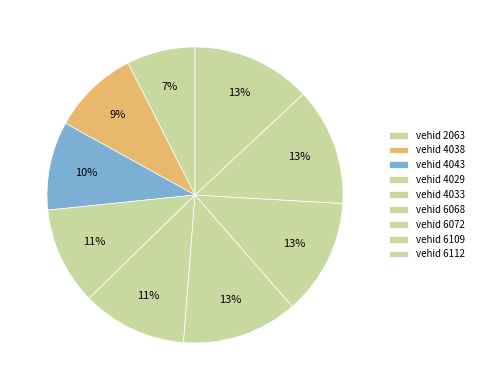

Count the number of slices in the pie.

9